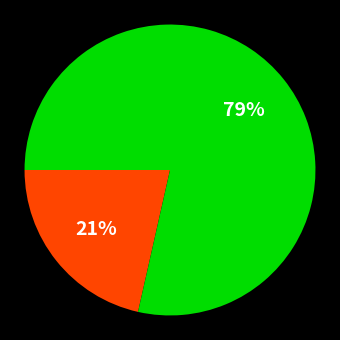

Is there any slice that represents more than half of the pie?

Yes